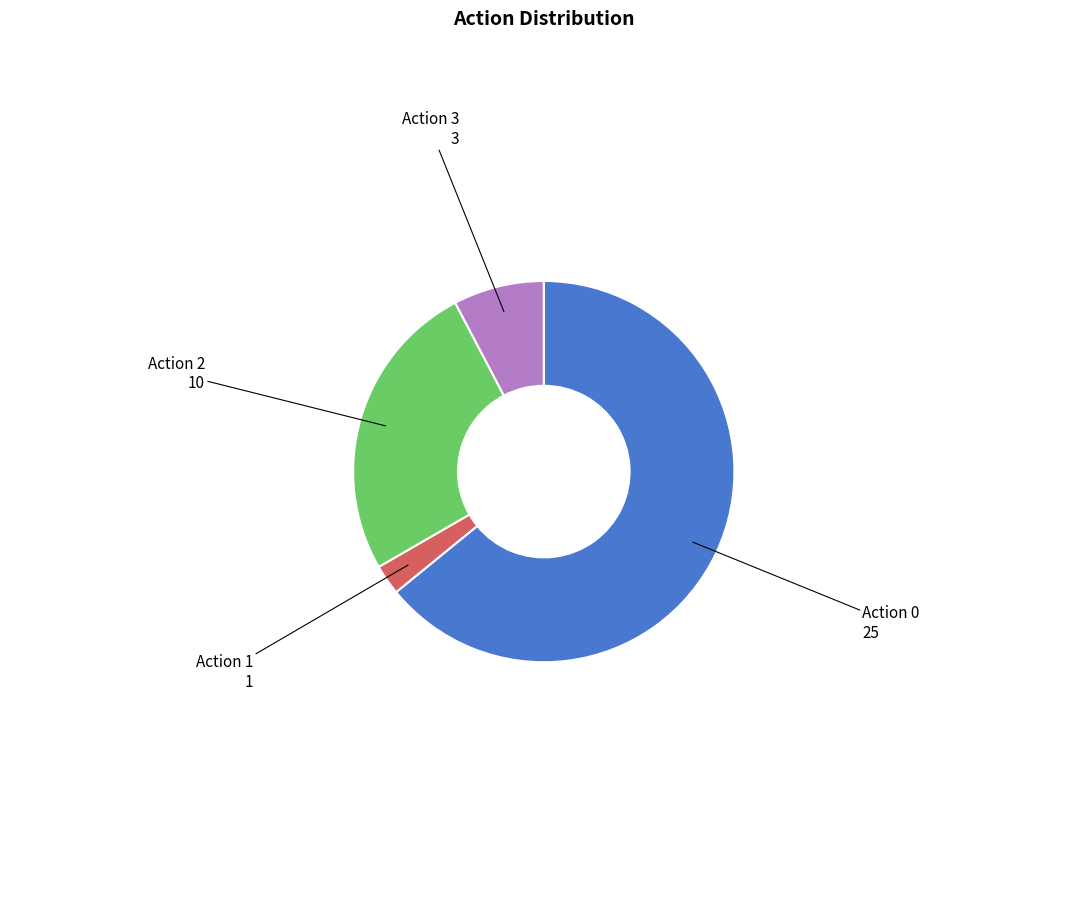

Do Action 1 and Action 0 together represent more than half of the pie?

Yes